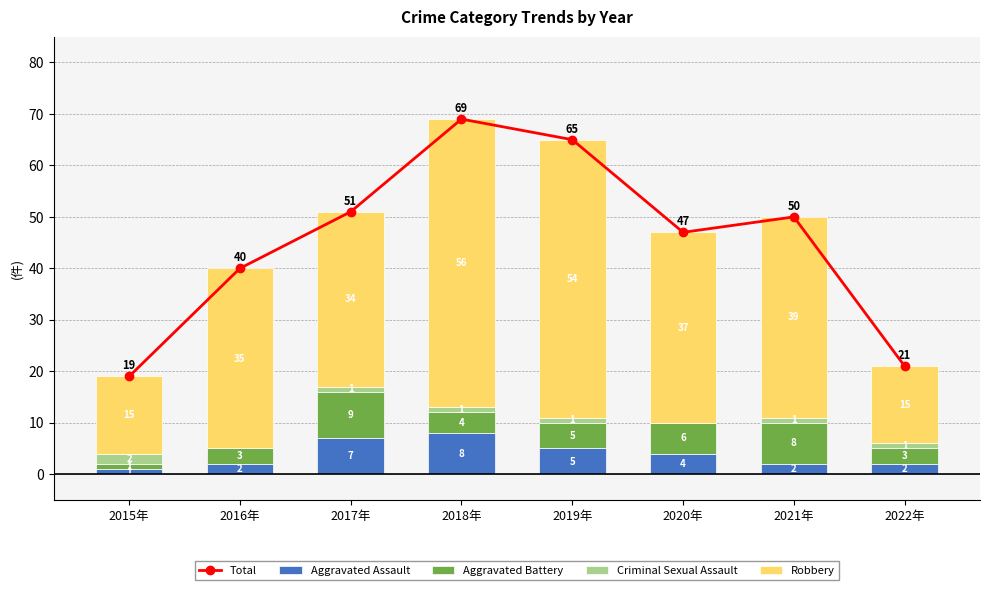

What is the difference between the second highest and second lowest values in the Aggravated Assault series?

5